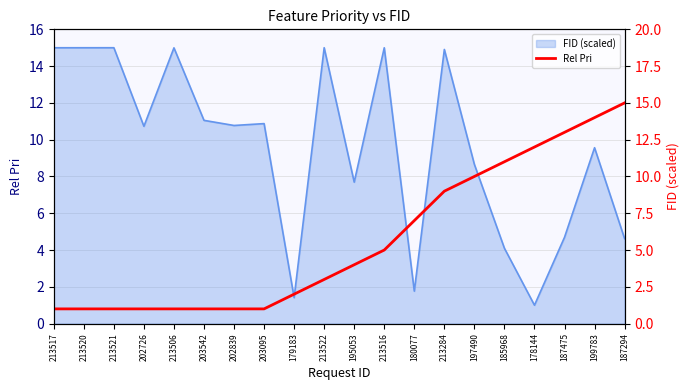

At which label is the value closest to 8?

180077